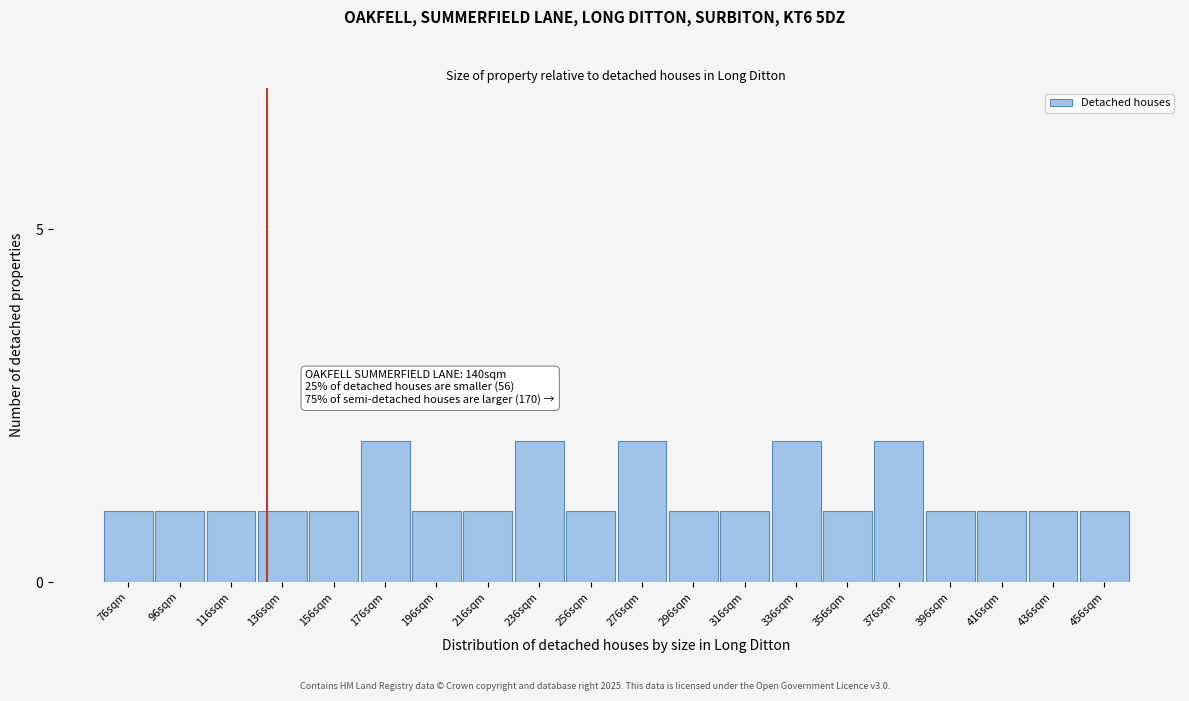

Reading left to right, extract all data points from this chart.

1	1	1	1	1	2	1	1	2	1	2	1	1	2	1	2	1	1	1	1